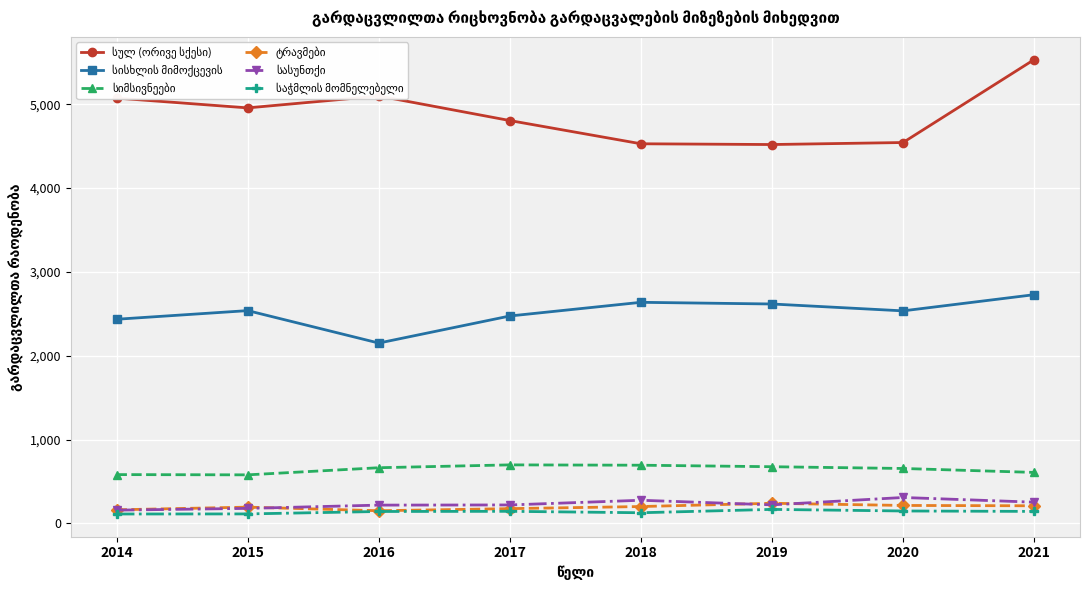

Does the chart display data point markers on the line(s)?

Yes